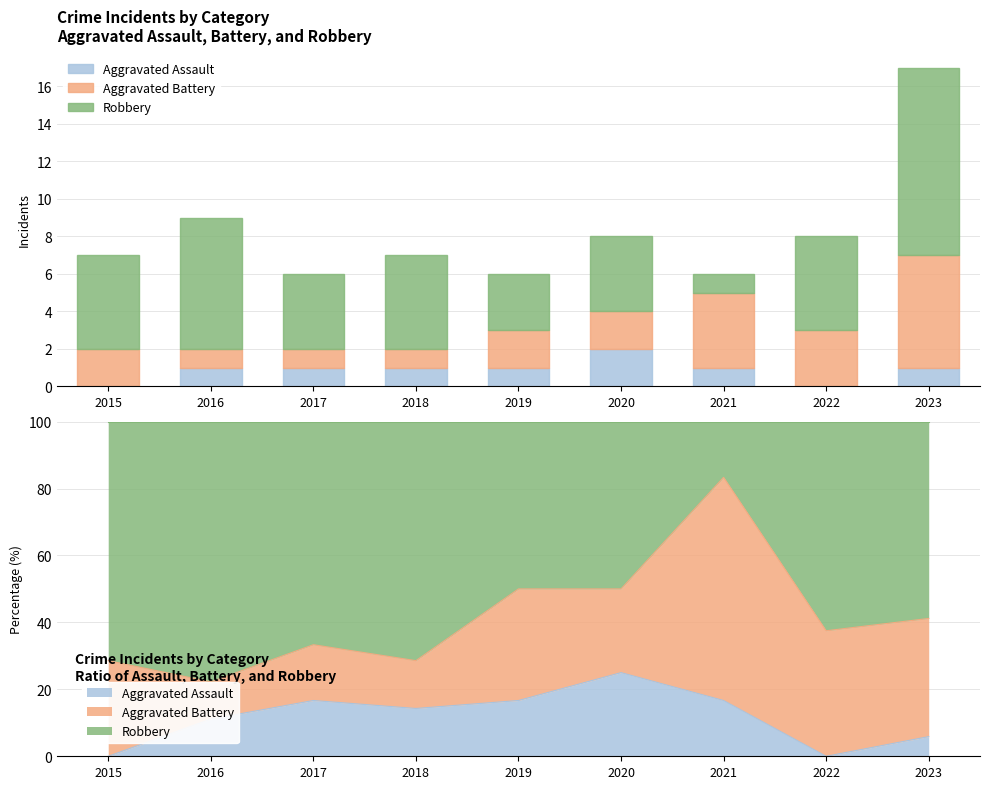

How many groups of bars are there?

9